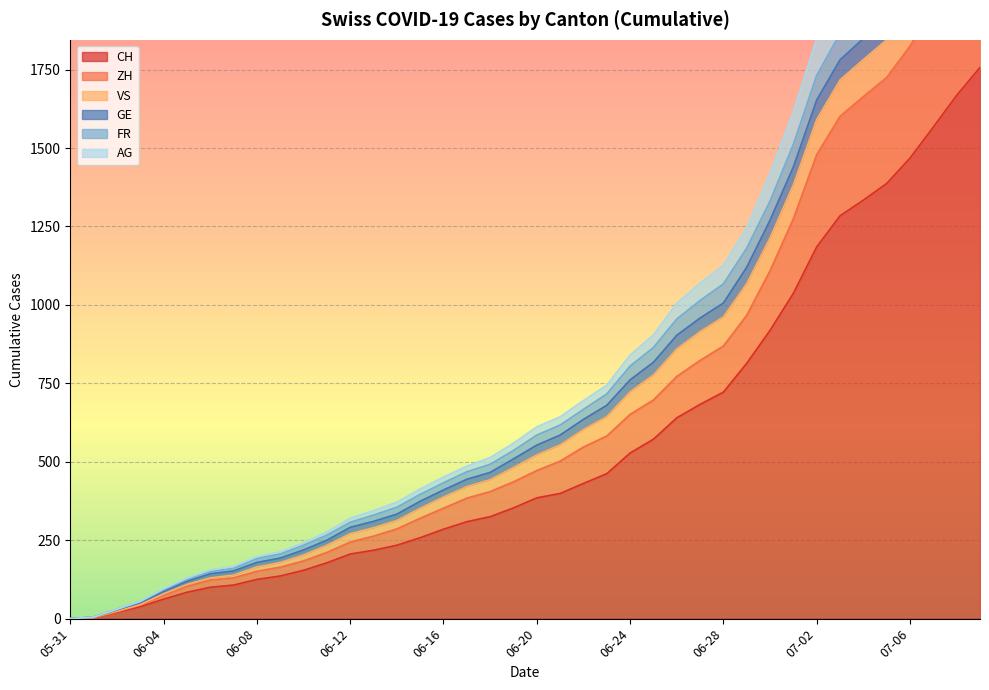

True or false: AG has more than 0 points higher than both neighbors.

False